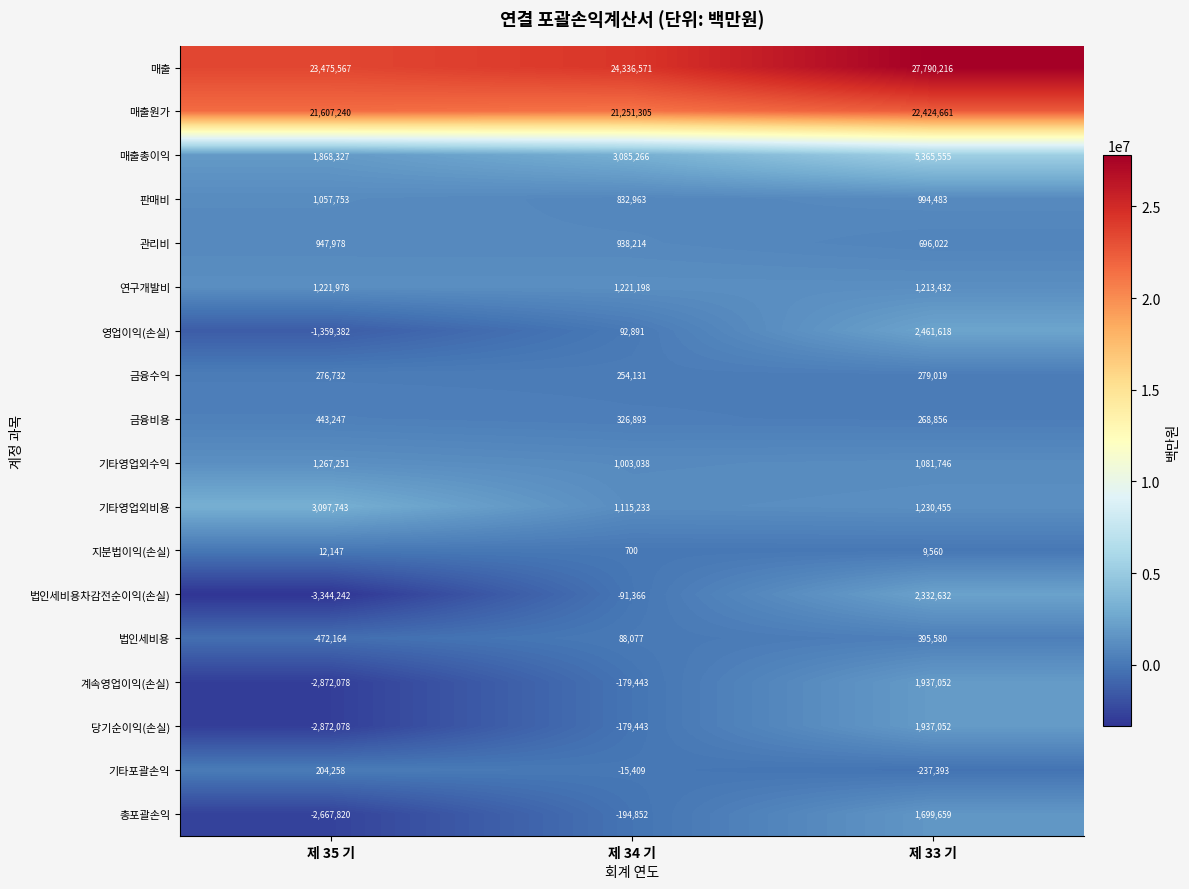

Rank the categories by 판매비 value from highest to lowest.

제 35 기, 제 33 기, 제 34 기